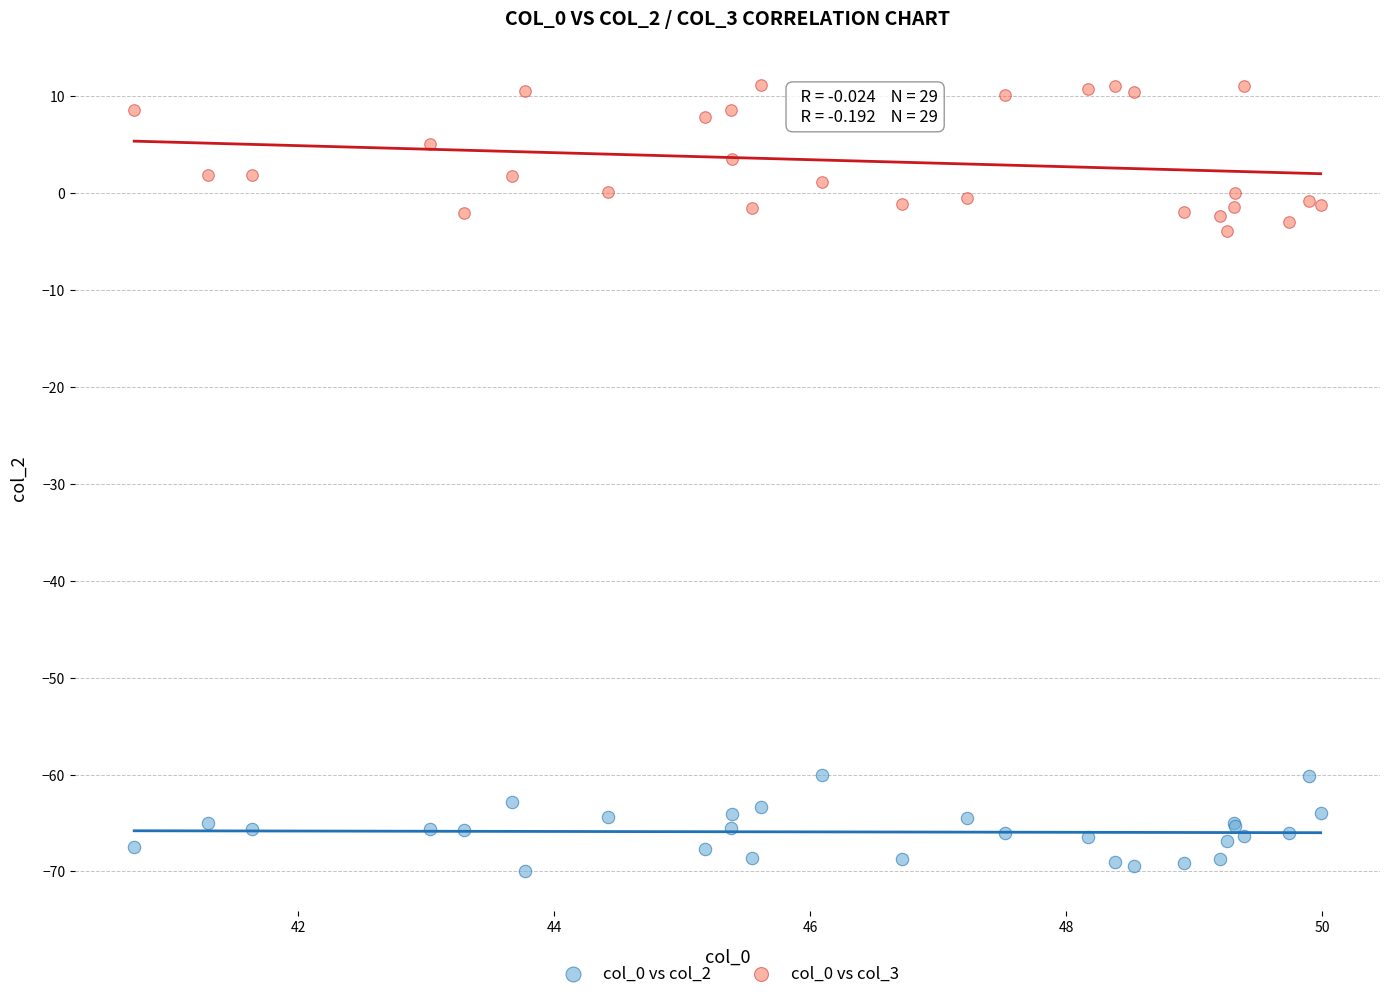

What is the X range (max minus min) for the scatter plot?

9.3